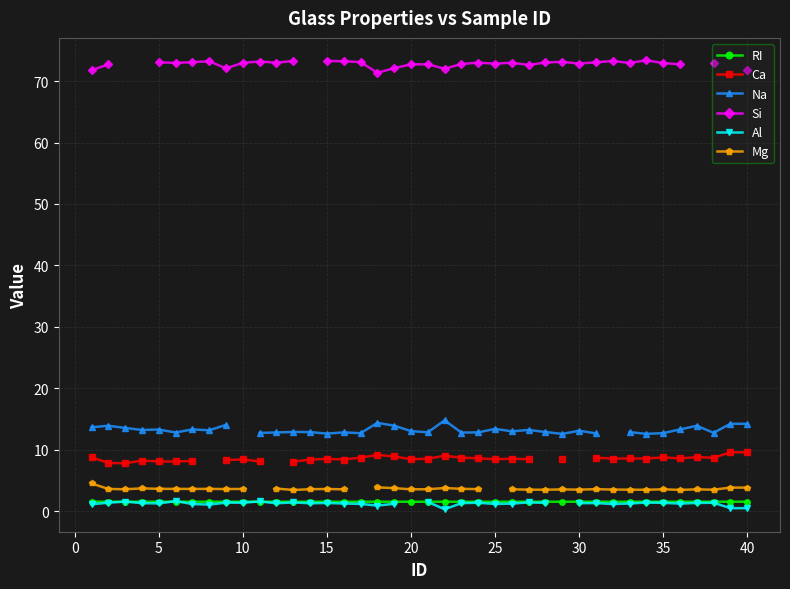

What are all the series names shown in the legend?

RI, Ca, Na, Si, Al, Mg